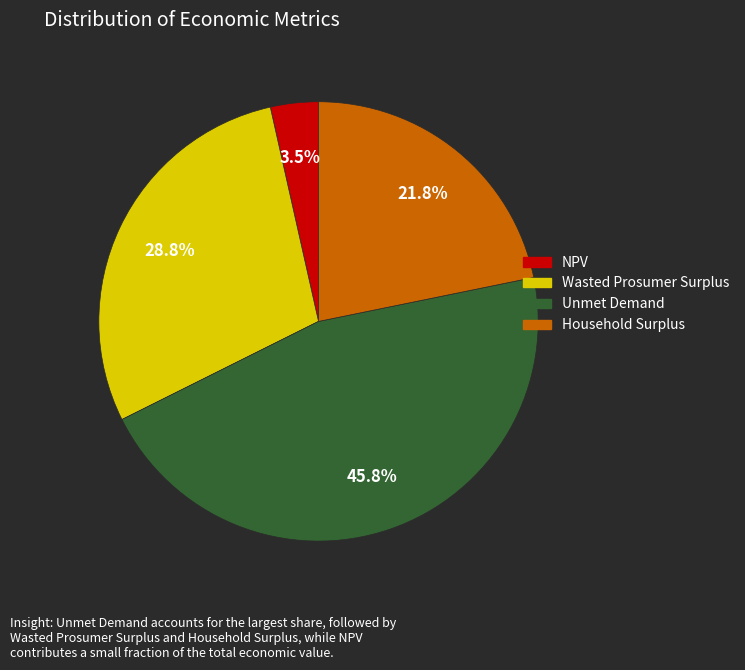

Which category has the biggest portion of the pie?

Unmet Demand